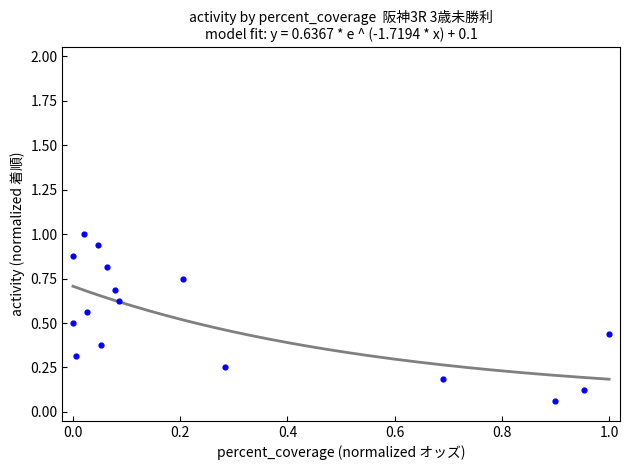

What is the range of X values (max minus min)?

1.0